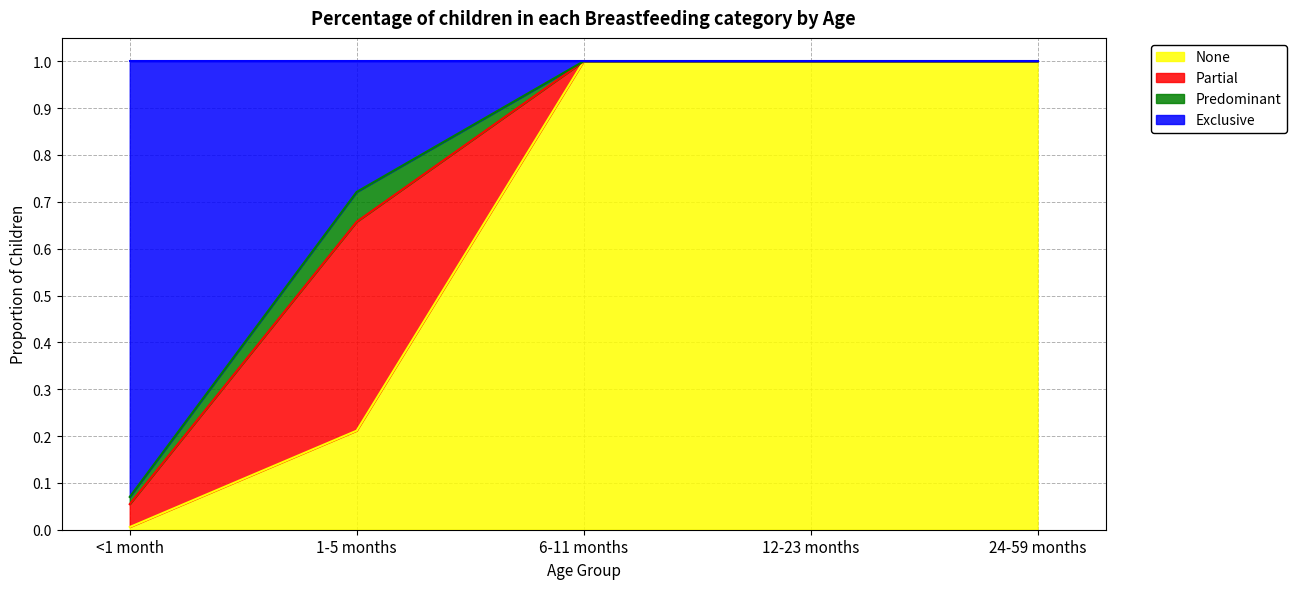

What is the total value across all series at 24-59 months?

1.0